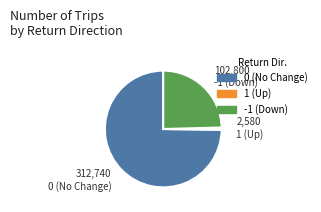

Between -1 (Down) and 1 (Up), which is larger?

-1 (Down)